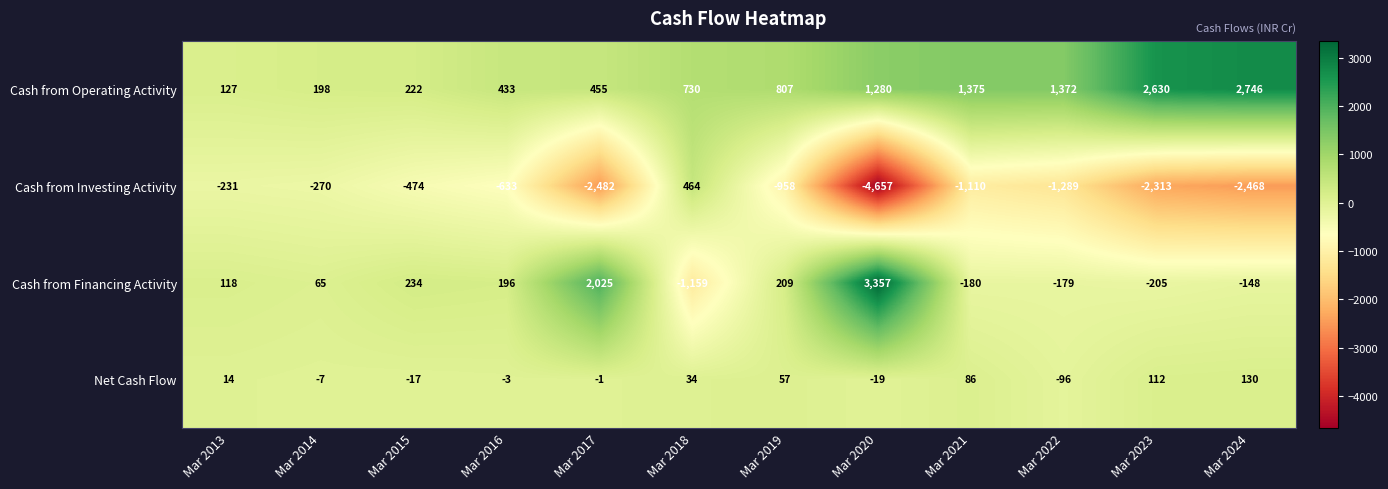

How many data points does each series have?

12